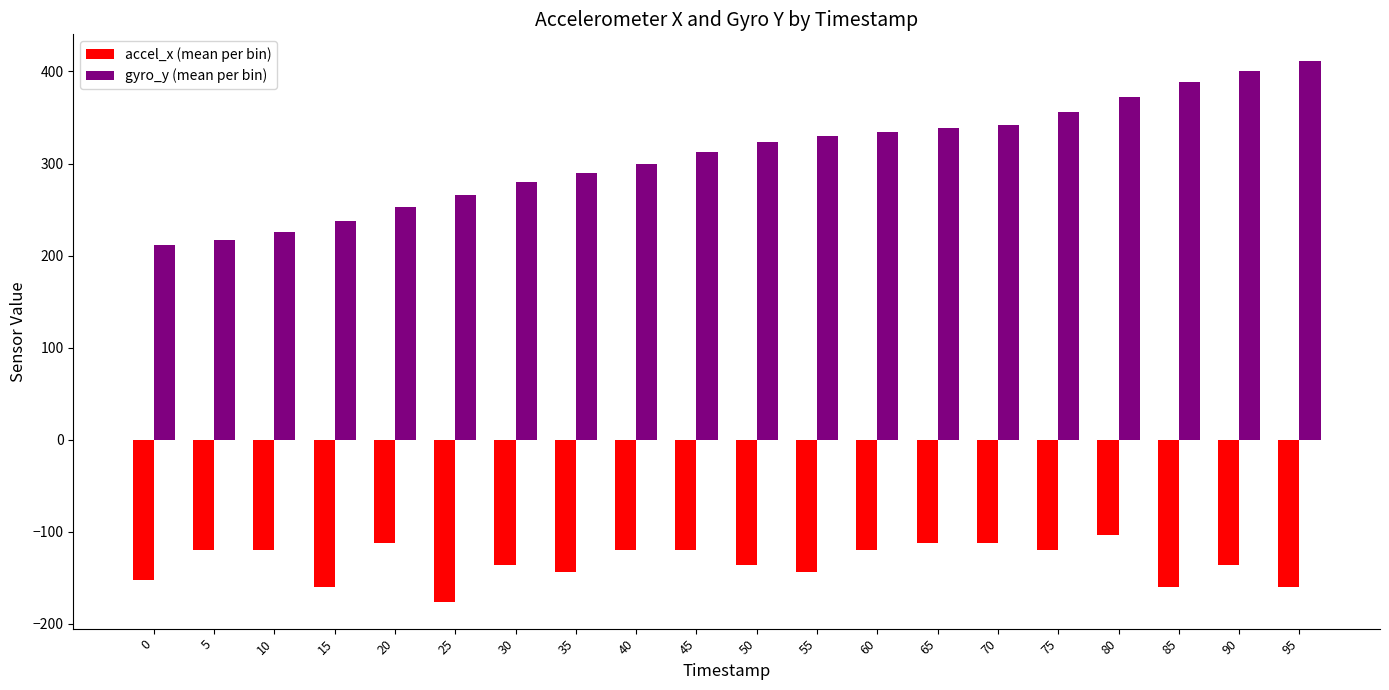

At which category does the chart reach its peak across all series?

95